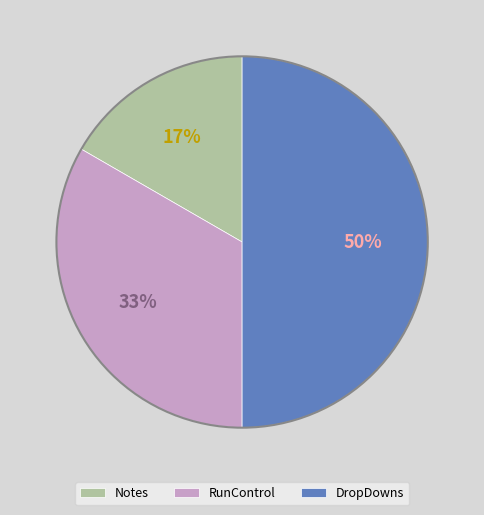

To the nearest percent, what is the average slice percentage?

33%